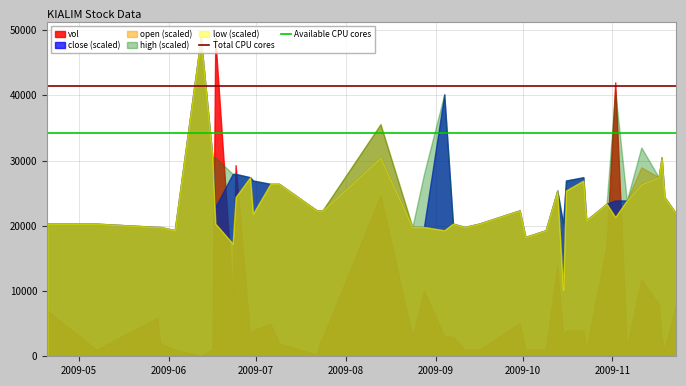

Which series has the widest spread of values?

vol